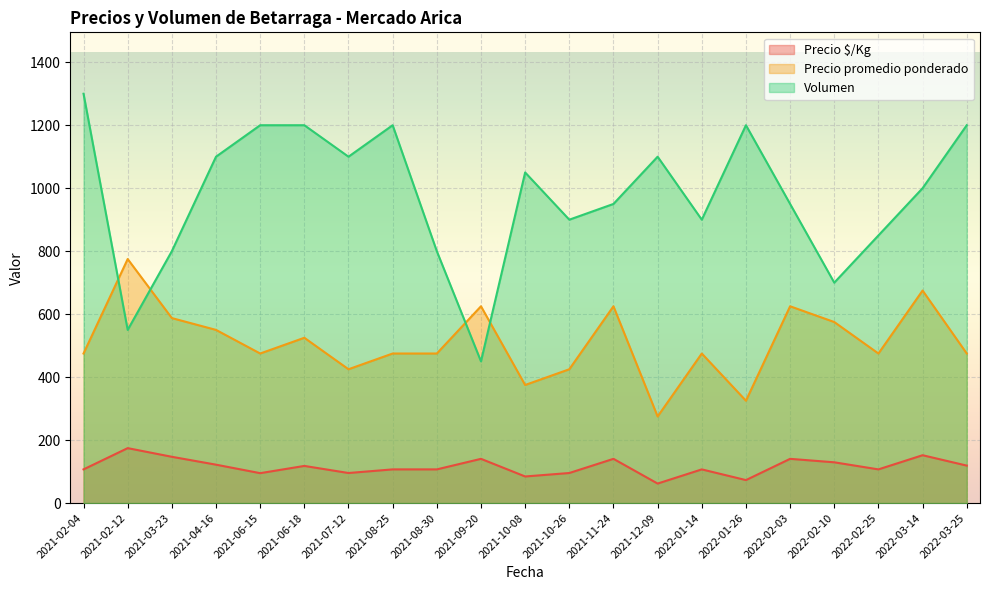

In Volumen, how many points are higher than both neighbors (excluding endpoints)?

6